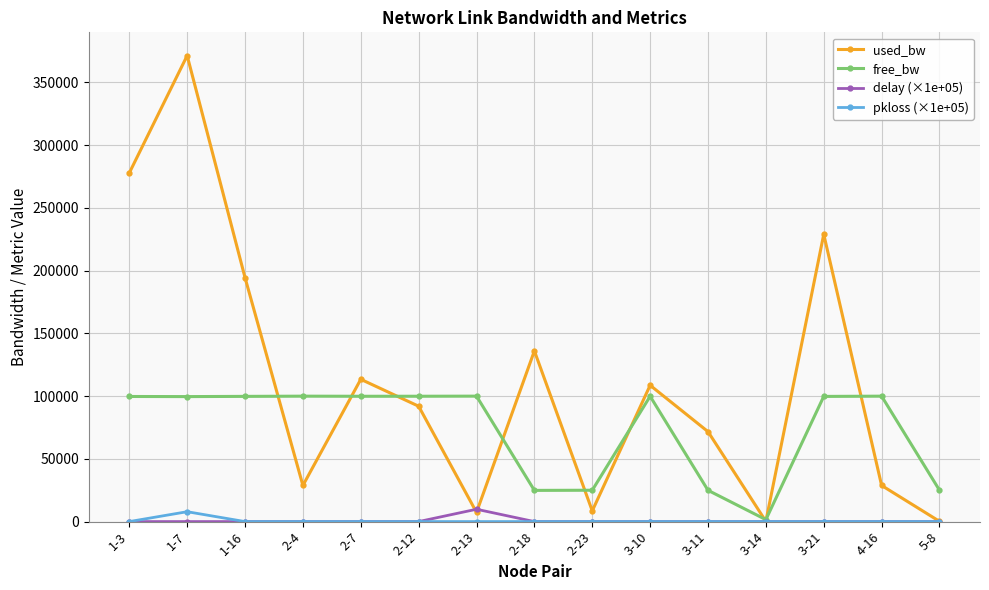

Is it true that delay (×1e+05) equals 9834.8 at 2-13?

True